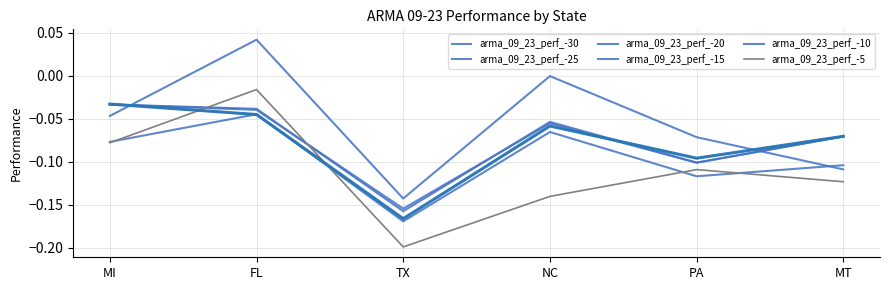

What is the sum of the arma_09_23_perf_-10 values at PA and NC?

-0.1